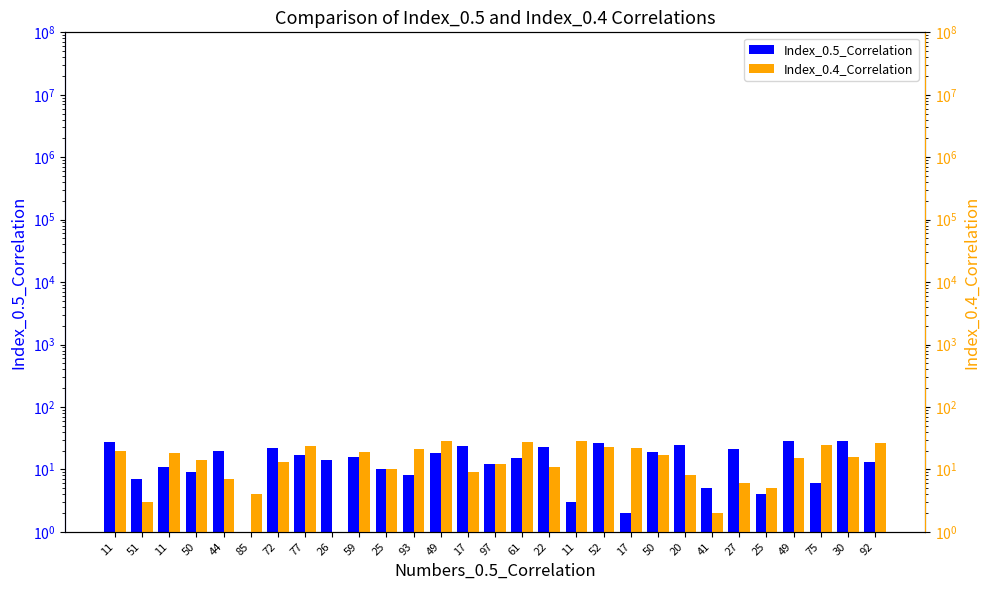

Which category has the highest value across all series?

49